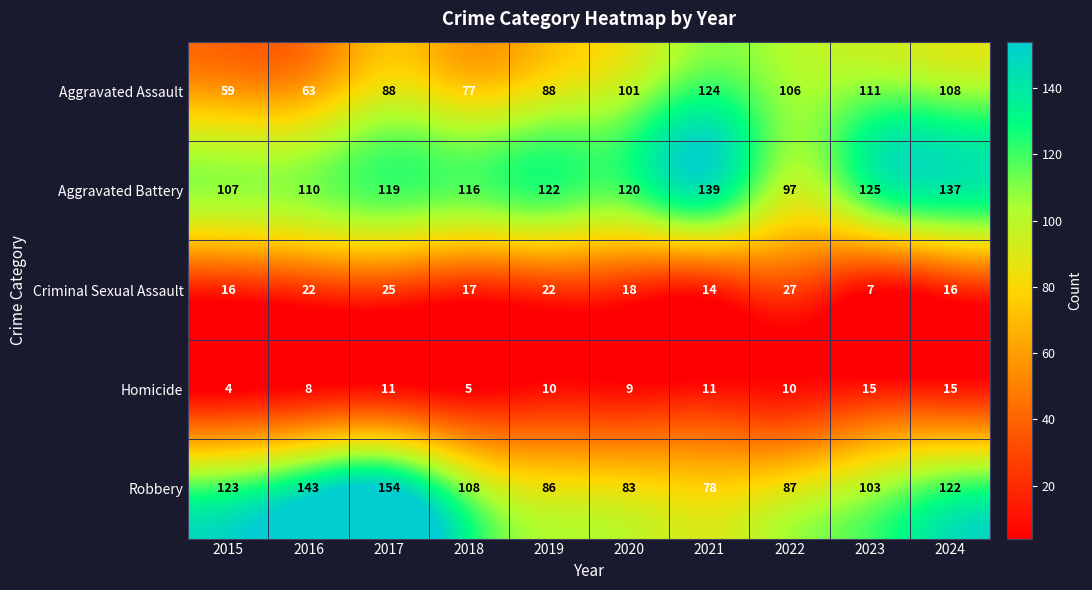

At which label is Criminal Sexual Assault closest to 17?

2018